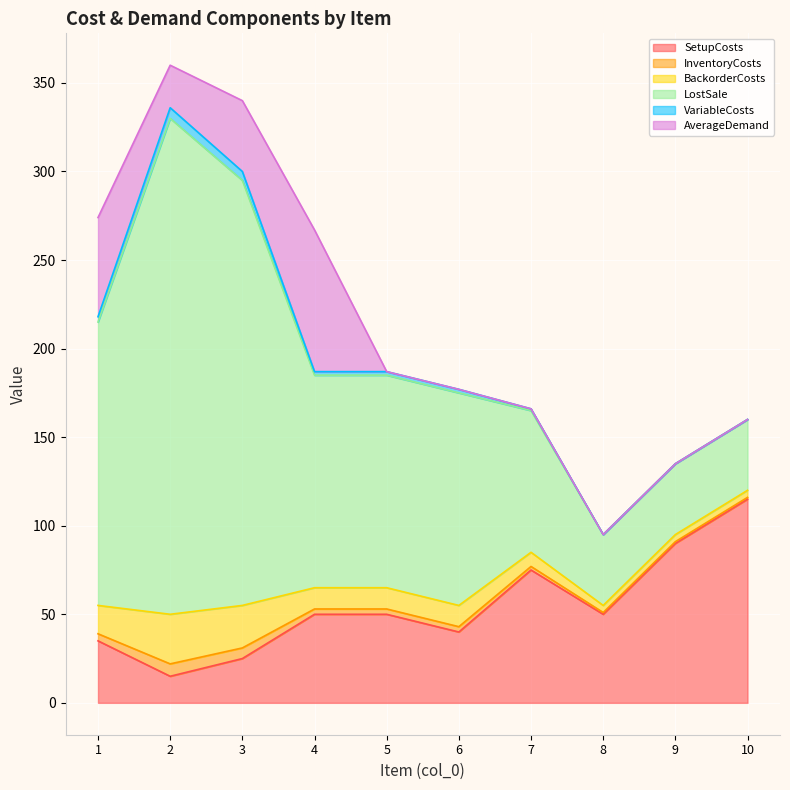

The value of LostSale at 6 is 162. True or false?

False